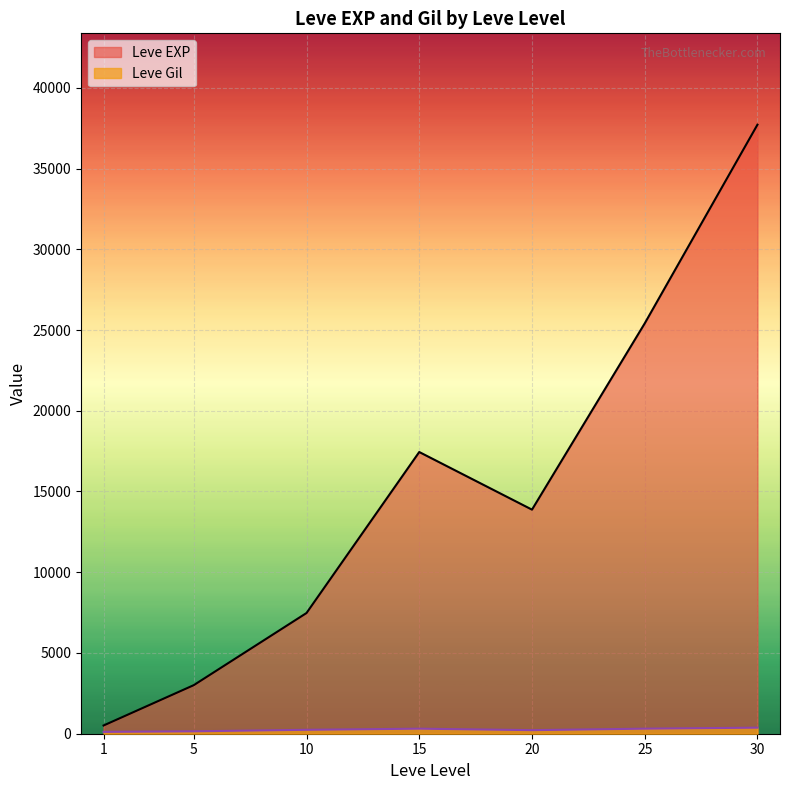

Read the Leve EXP value at 1.

510.2